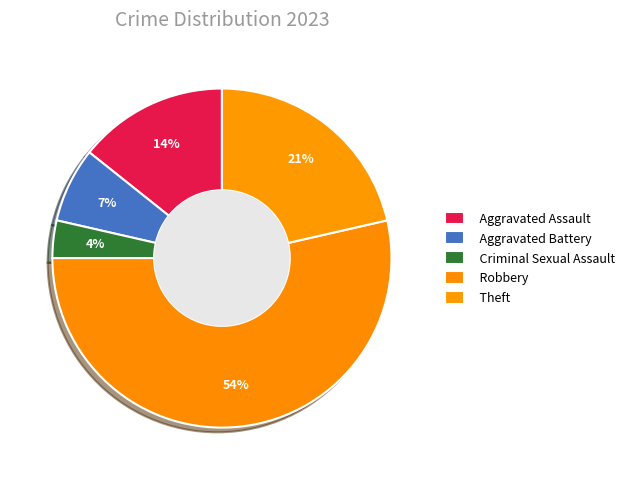

Do Aggravated Battery and Theft together represent more than half of the pie?

No